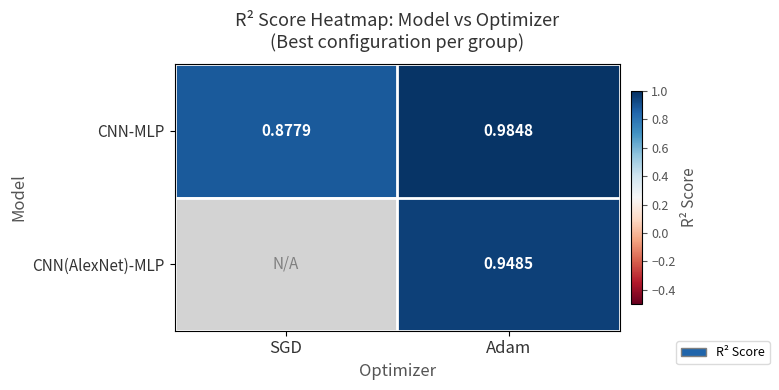

Where is CNN-MLP nearest to the value 0?

SGD